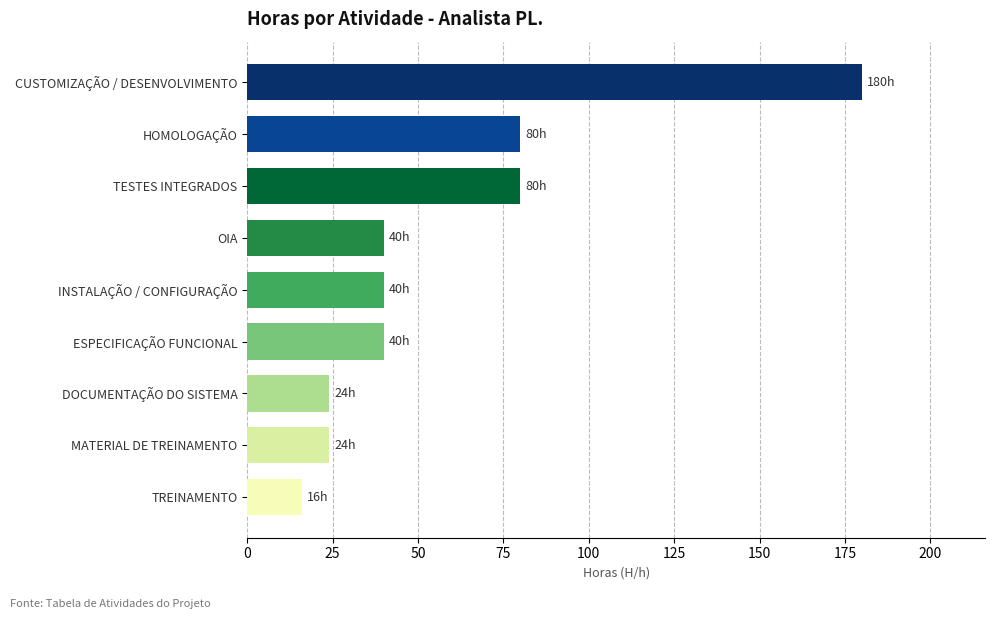

Is it true that the value at OIA is 40?

True